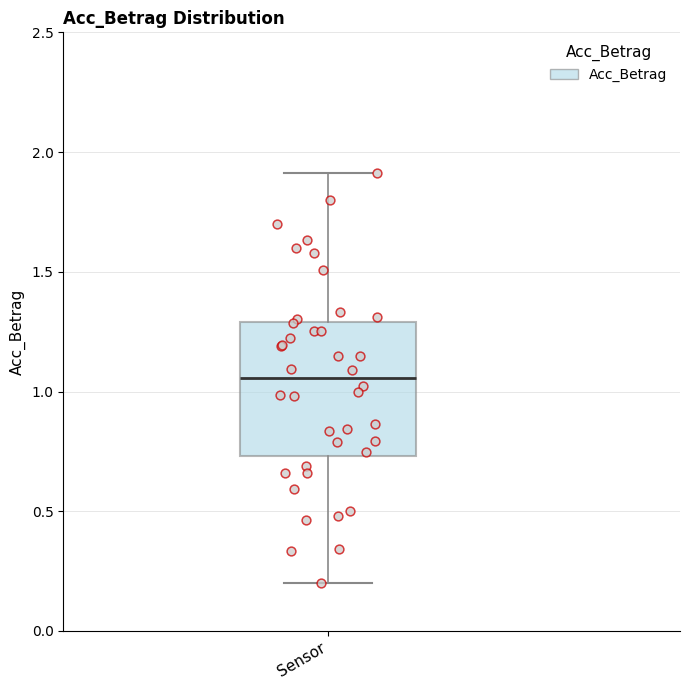

Transcribe this box plot: give where the median line is, the range the box spans, and where the two whiskers end, as read against the y-axis. The values are not printed on the chart, so give them approximately, as read against the axis.

median 1.05, box 0.75 to 1.30, whiskers 0.20 to 1.90